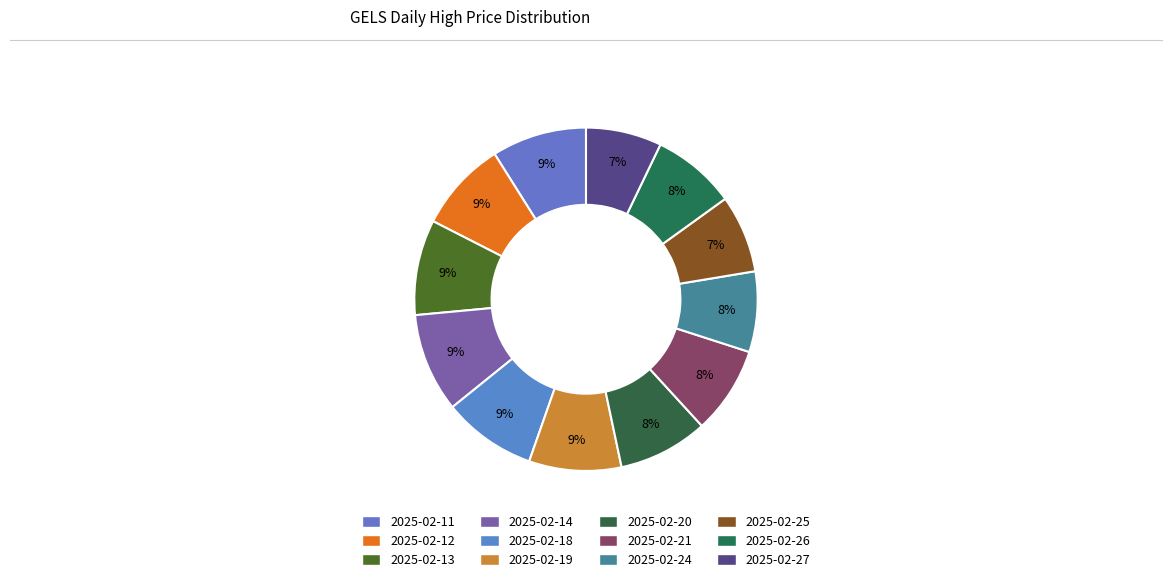

Is it true that 2025-02-25 is 7% of the pie?

True